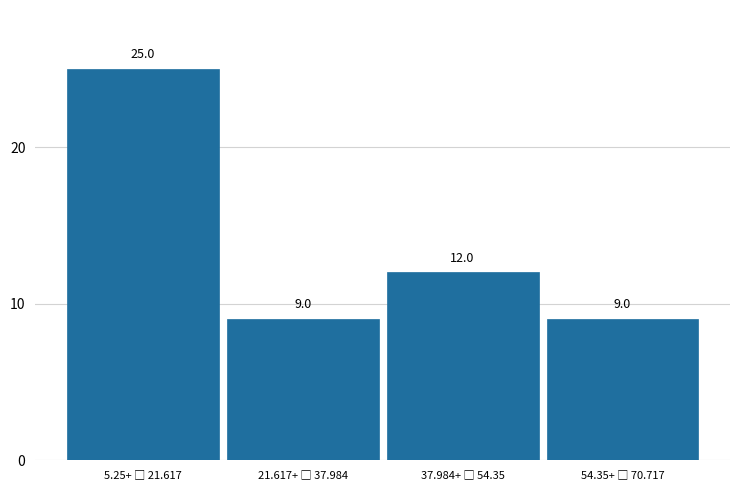

Reading right to left, what are all the values shown in this chart?

9	12	9	25